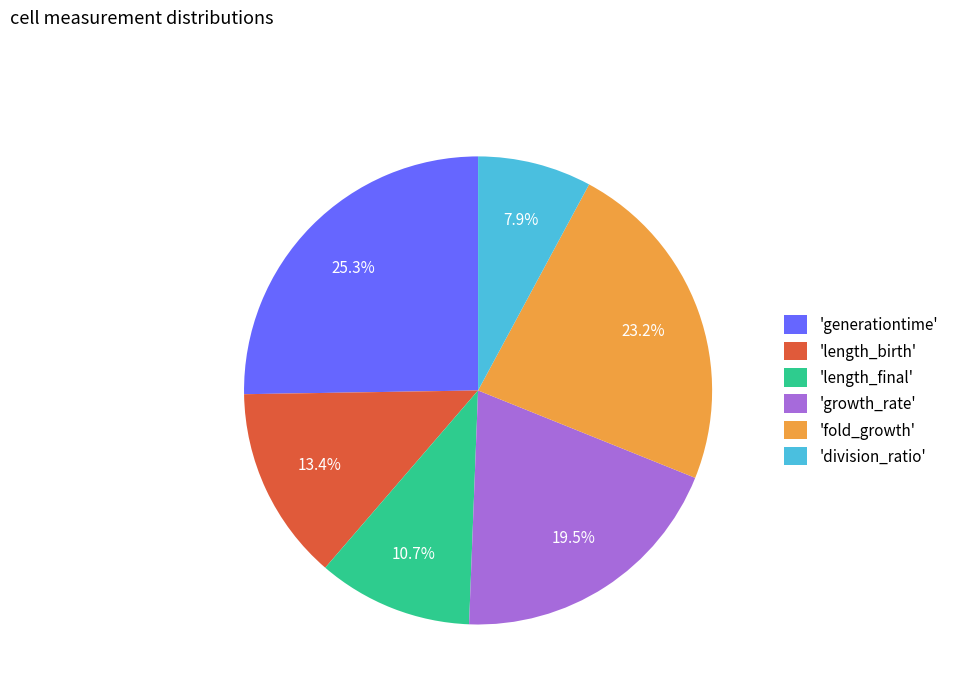

Between 'generationtime' and 'growth_rate', which is larger?

'generationtime'